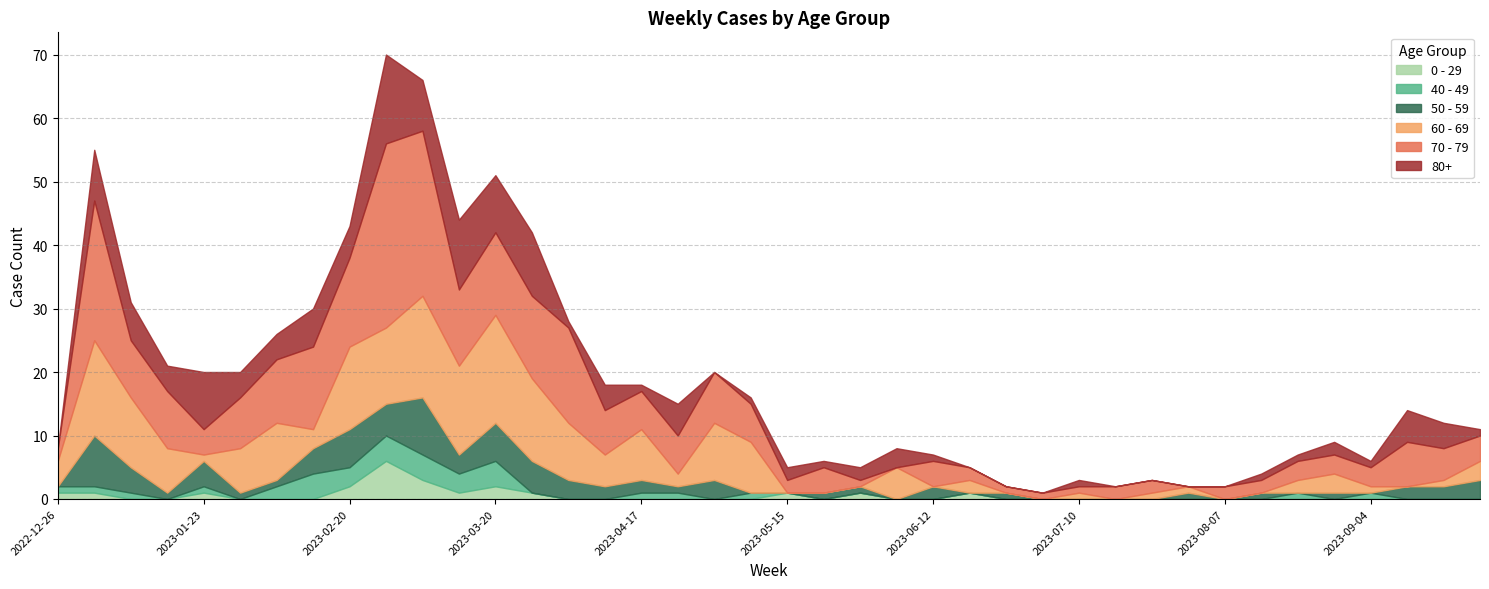

Rank the series at 2023-05-29 from highest to lowest value.

80+, 0 - 29, 50 - 59, 70 - 79, 40 - 49, 60 - 69